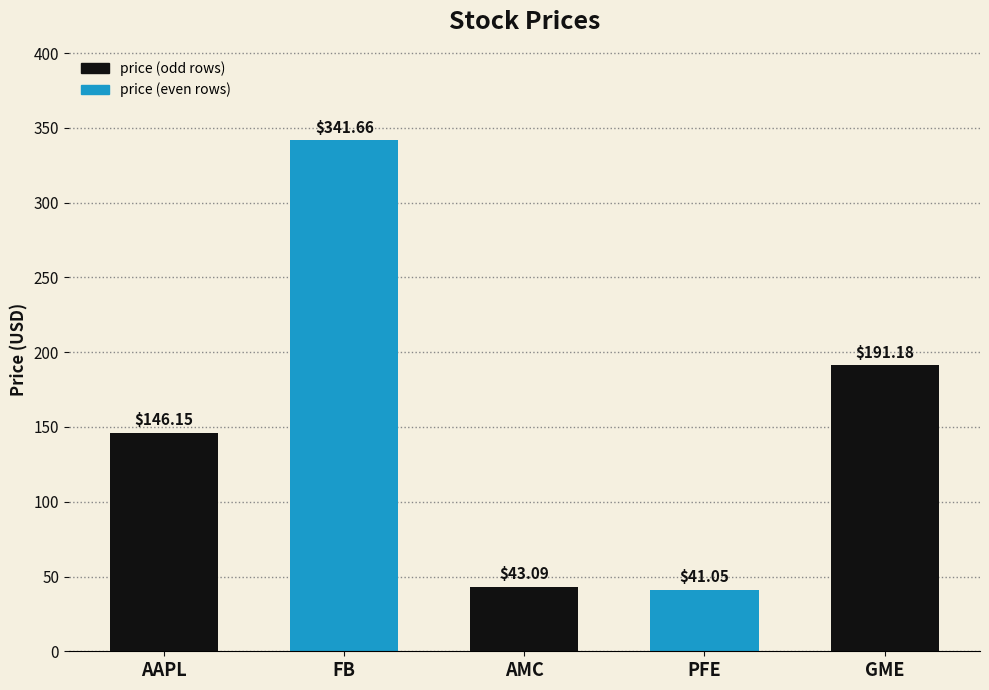

What is the greatest value displayed?

341.7